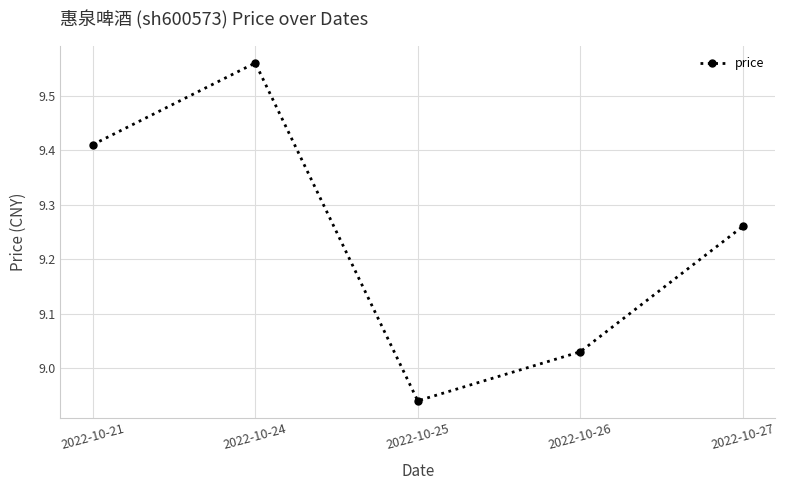

Approximately how many times larger is the value at 2022-10-21 compared to 2022-10-25?

1.1